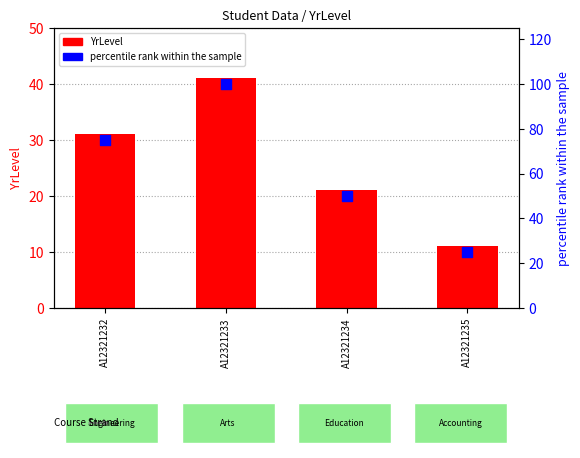

Which series has the largest total across all categories?

percentile rank within the sample